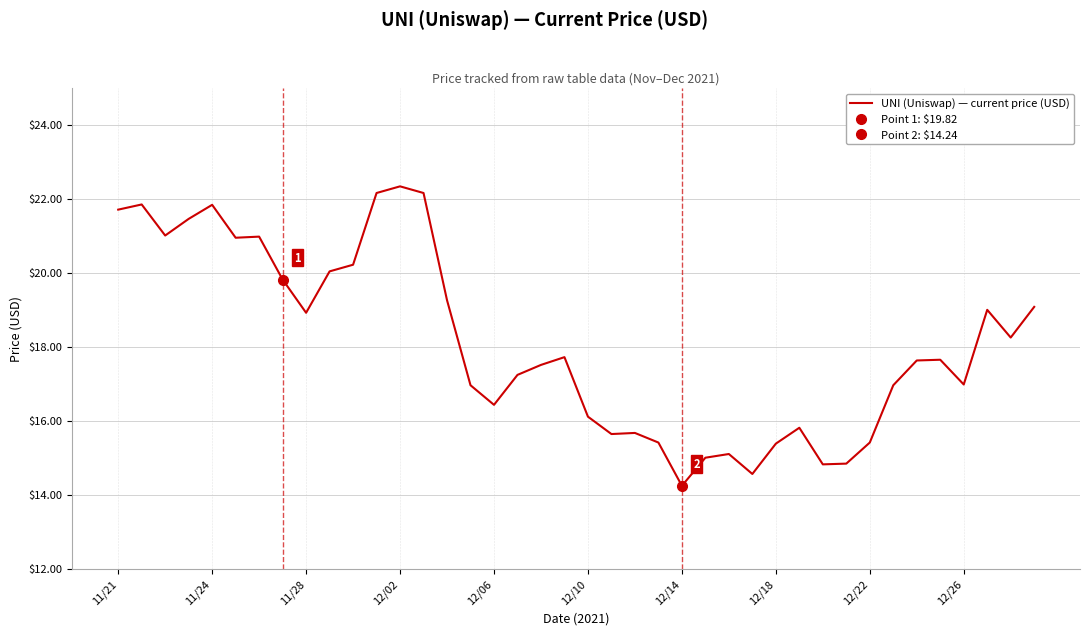

What is the ratio of the value at 34 to the value at 35?

1.0